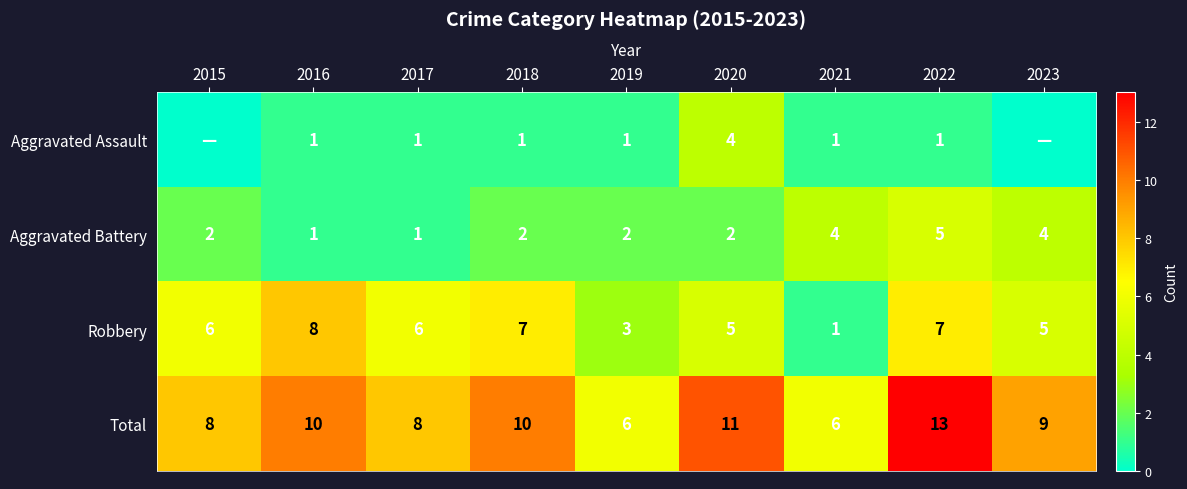

What is the total value across all series at 2019?

12